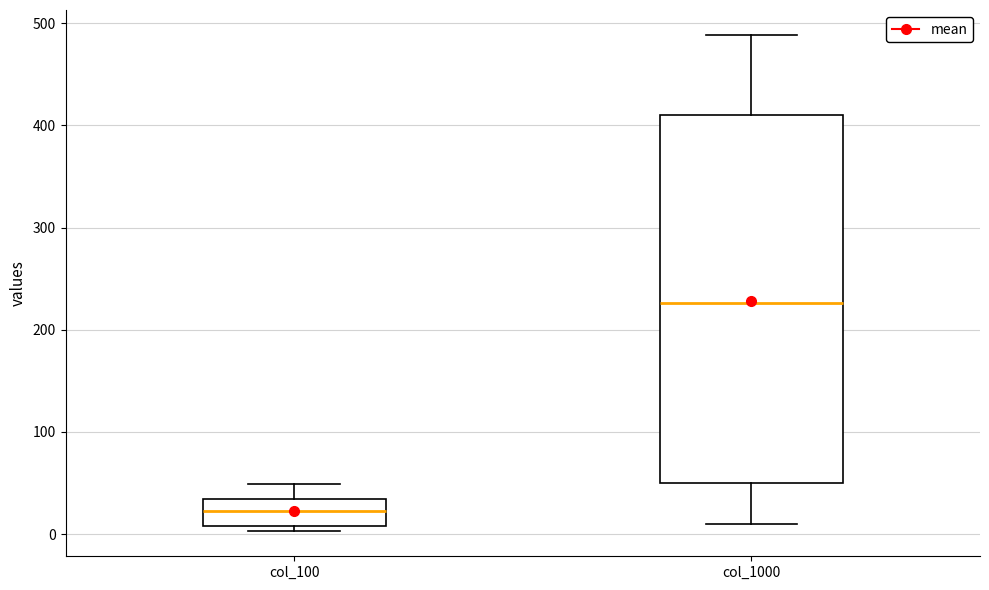

Which box has the lowest median line?

col_100